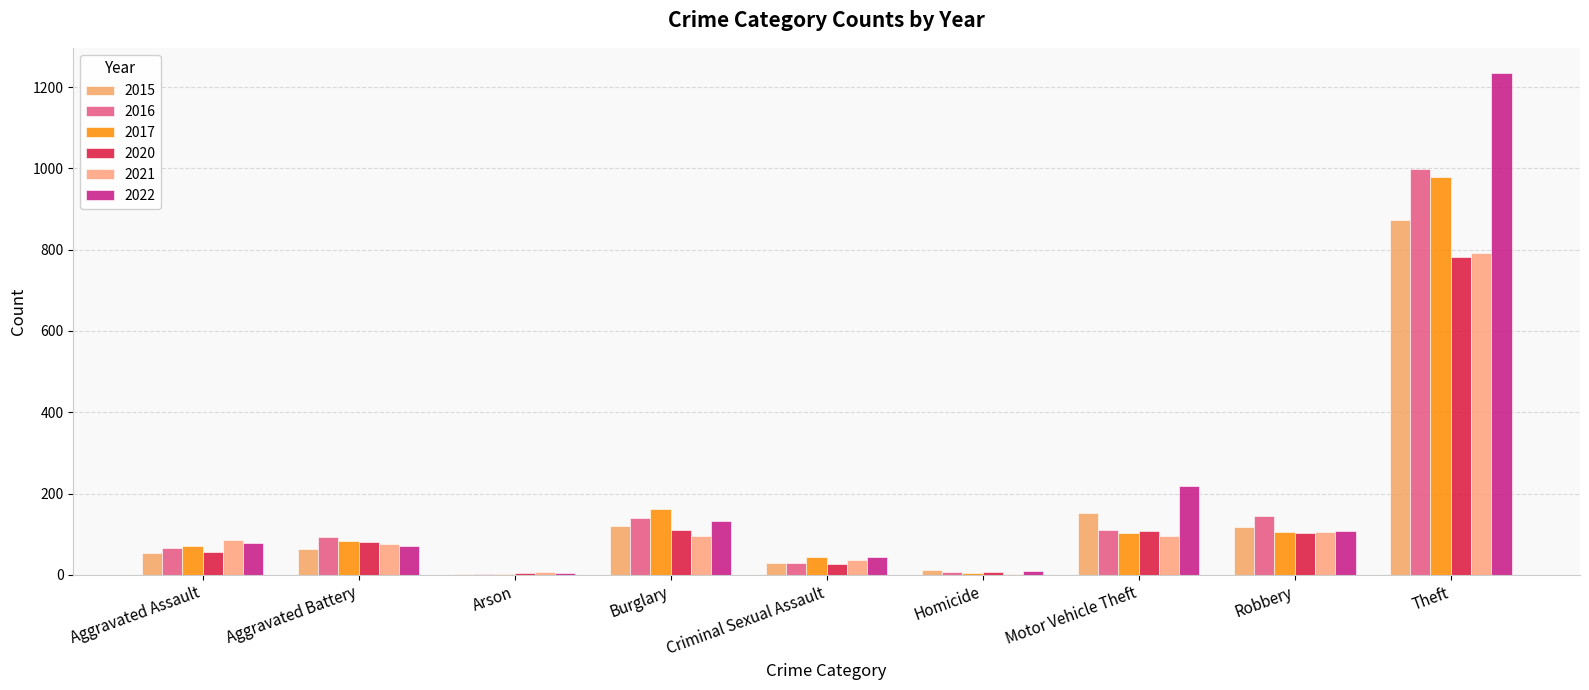

Which label corresponds to the largest value in the chart?

Theft